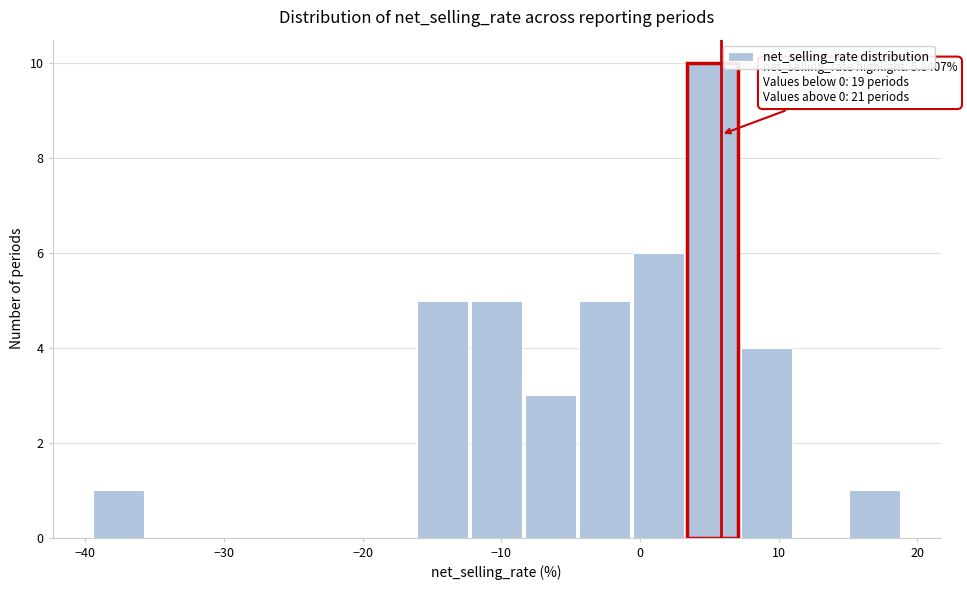

Read against the x-axis, roughly where is the centre of the tallest bar?

5